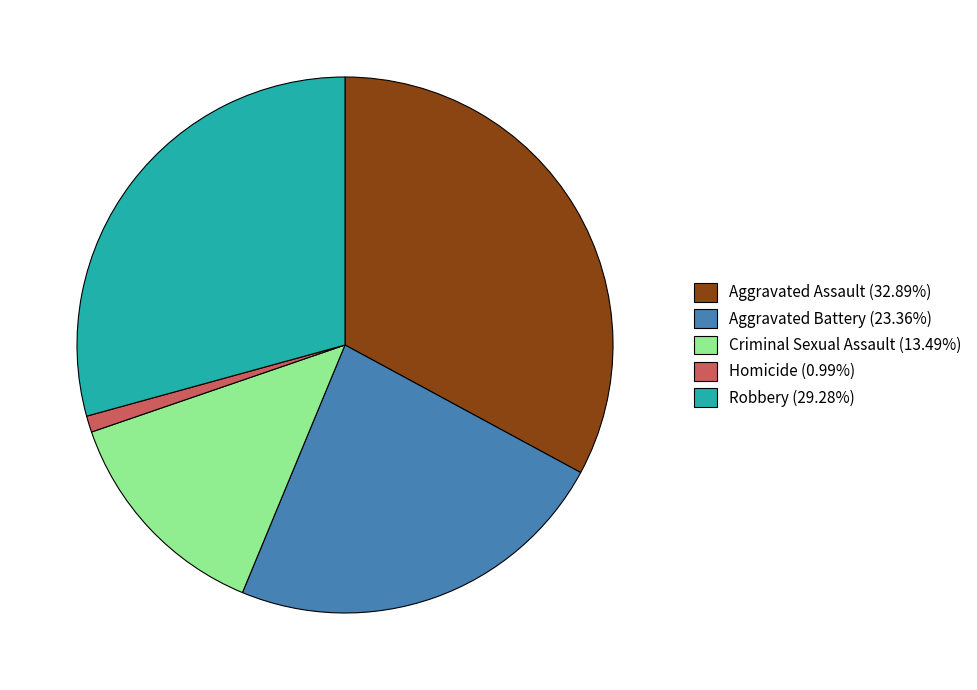

Count the number of slices in the pie.

5